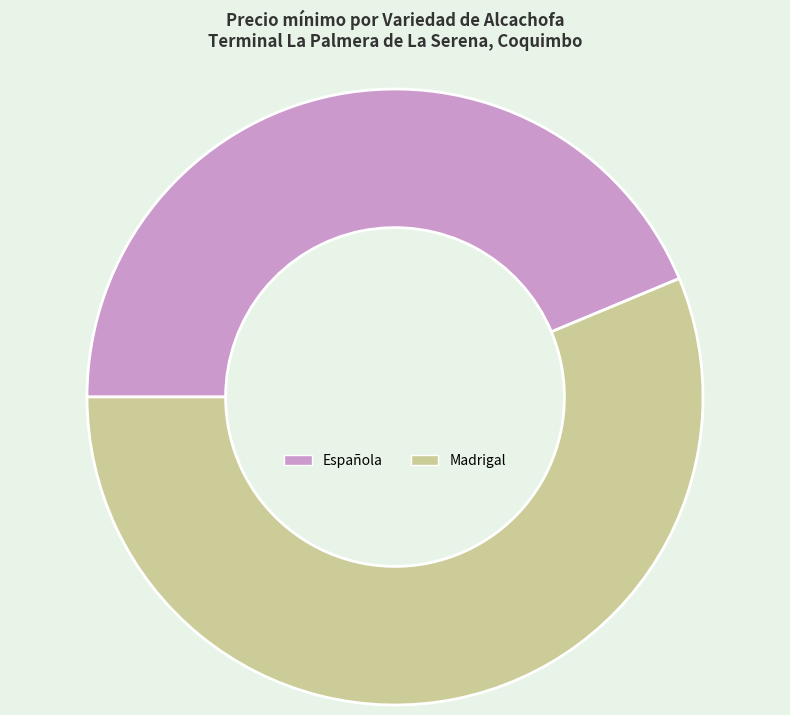

What is the ratio of the value at Española to the value at Madrigal?

0.8